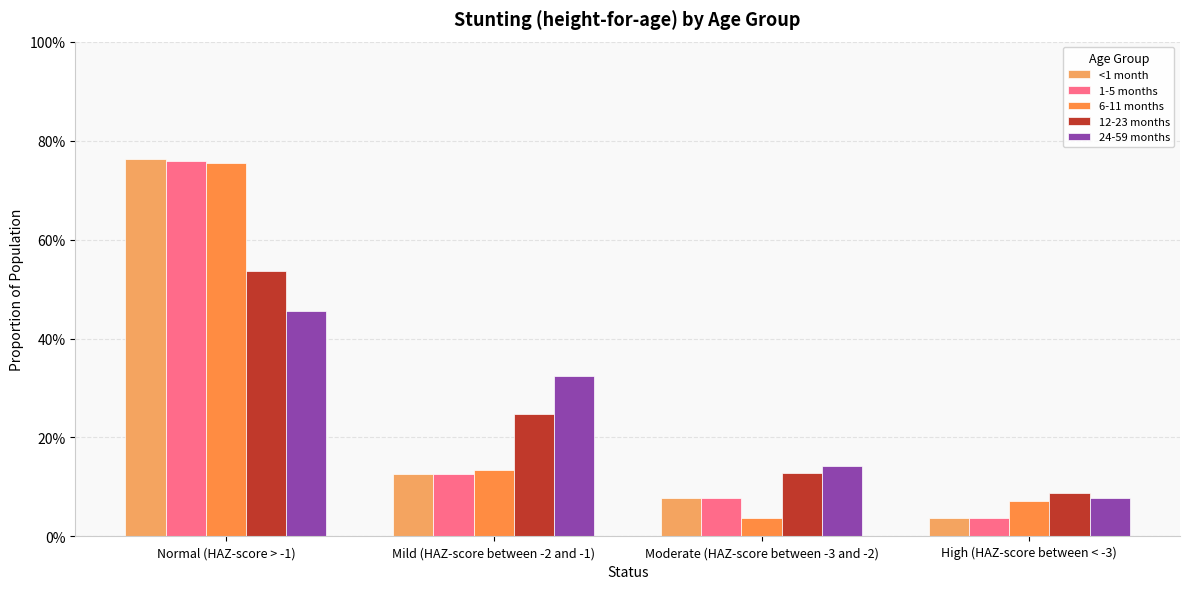

Are the bars horizontal?

No